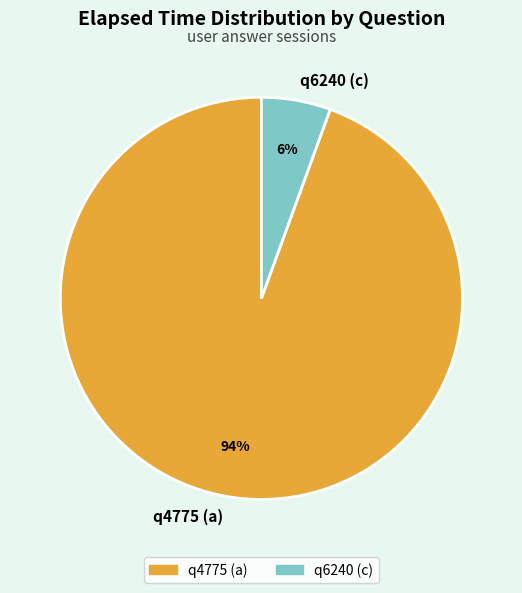

How many segments does this pie chart have?

2